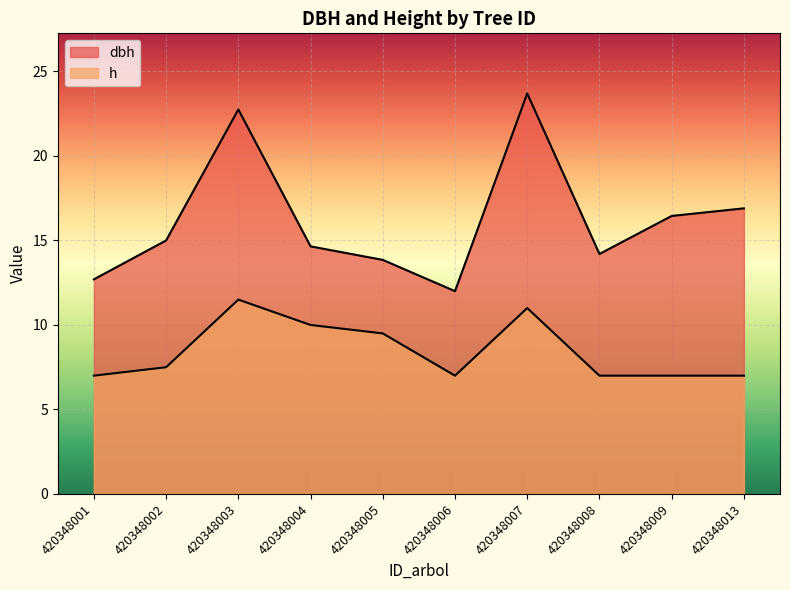

Count the h values in the range 7 to 10.

8